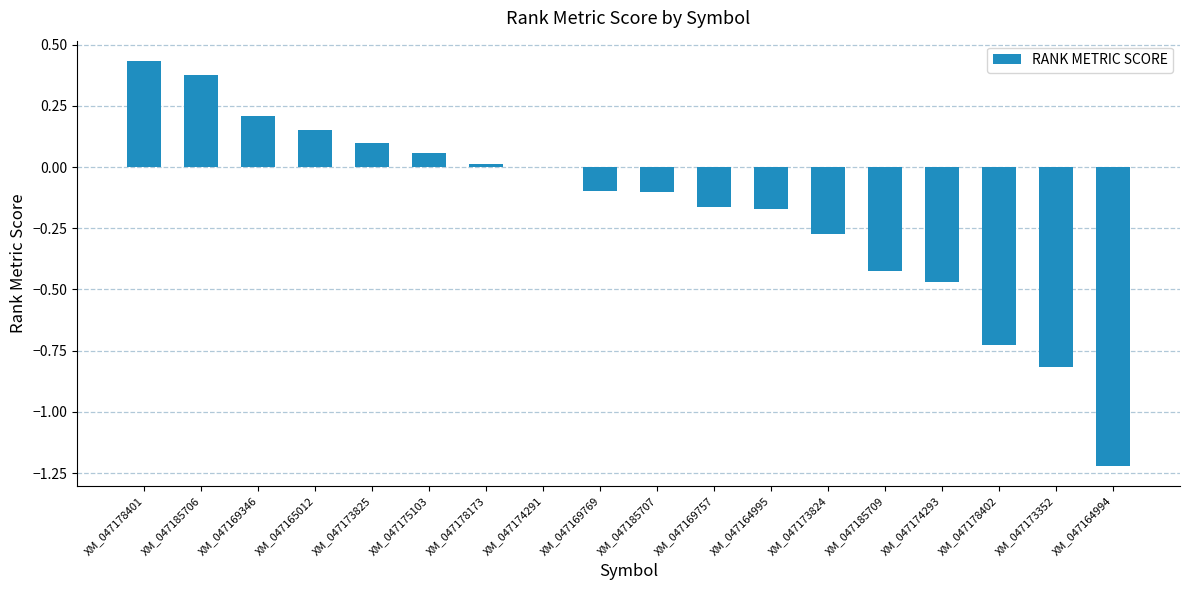

Between XM_047174291 and XM_047173825, which is larger?

XM_047173825